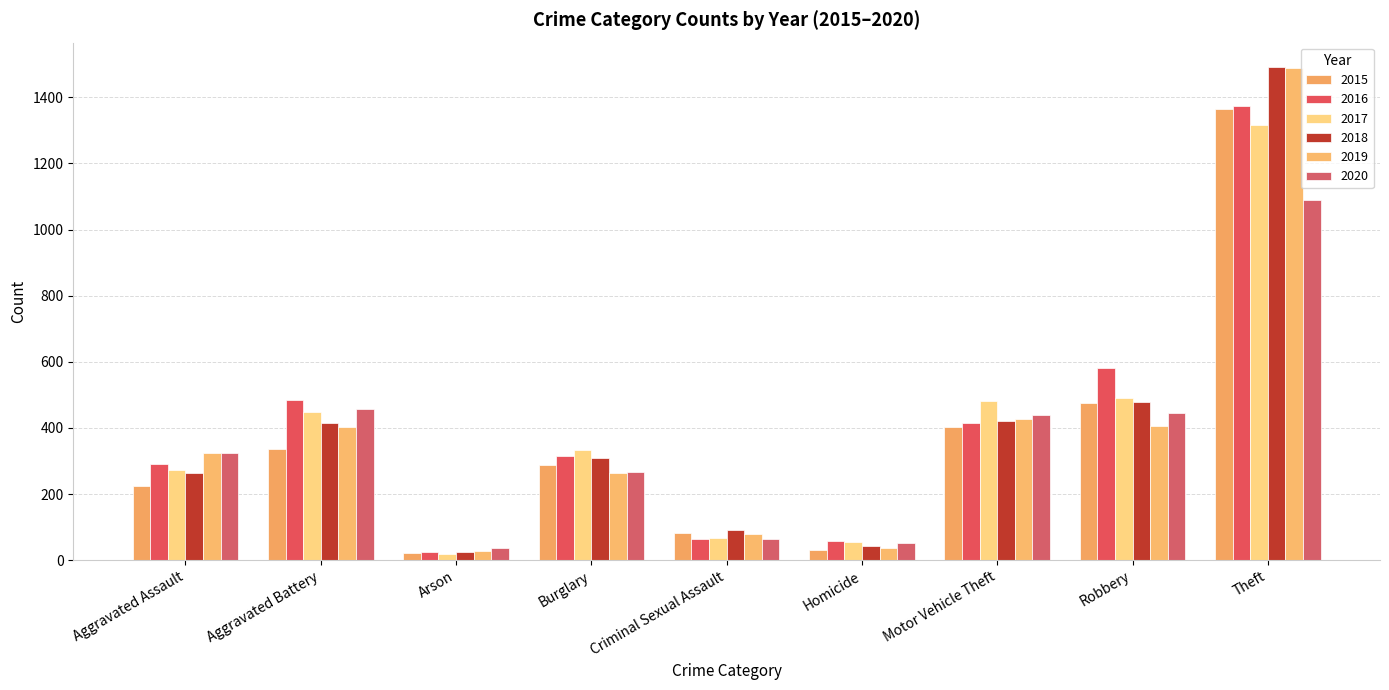

What is the minimum value shown in the chart?

18